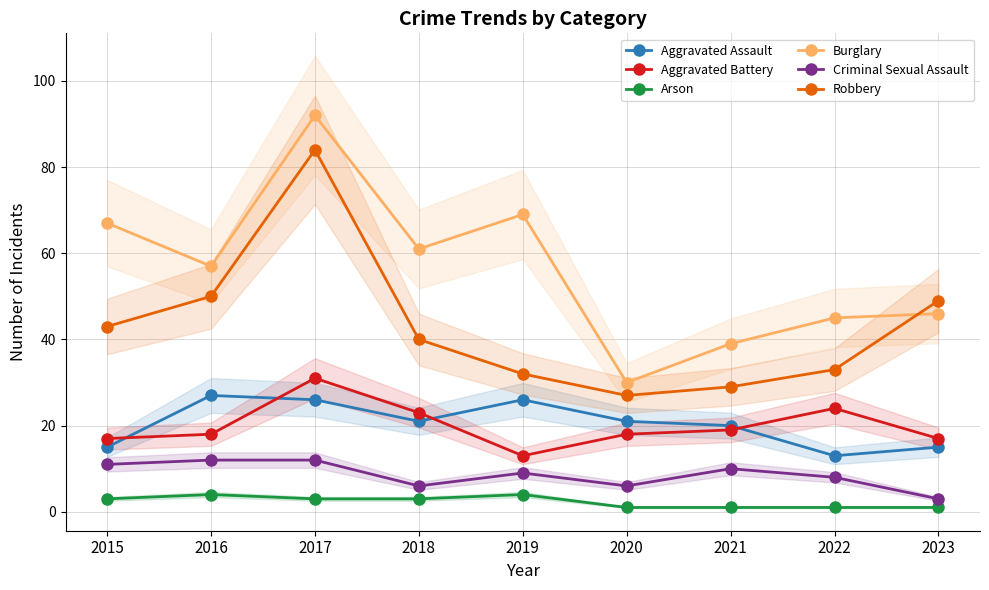

True or false: Criminal Sexual Assault and Aggravated Battery cross at least once.

False